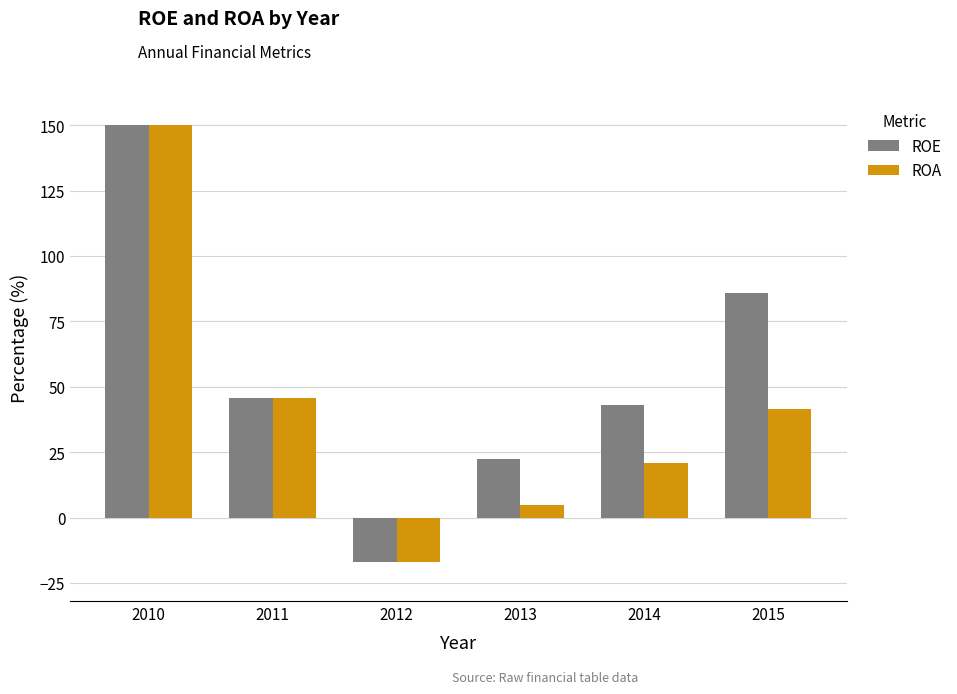

Between 2013 and 2015, which series saw the biggest shift?

ROE